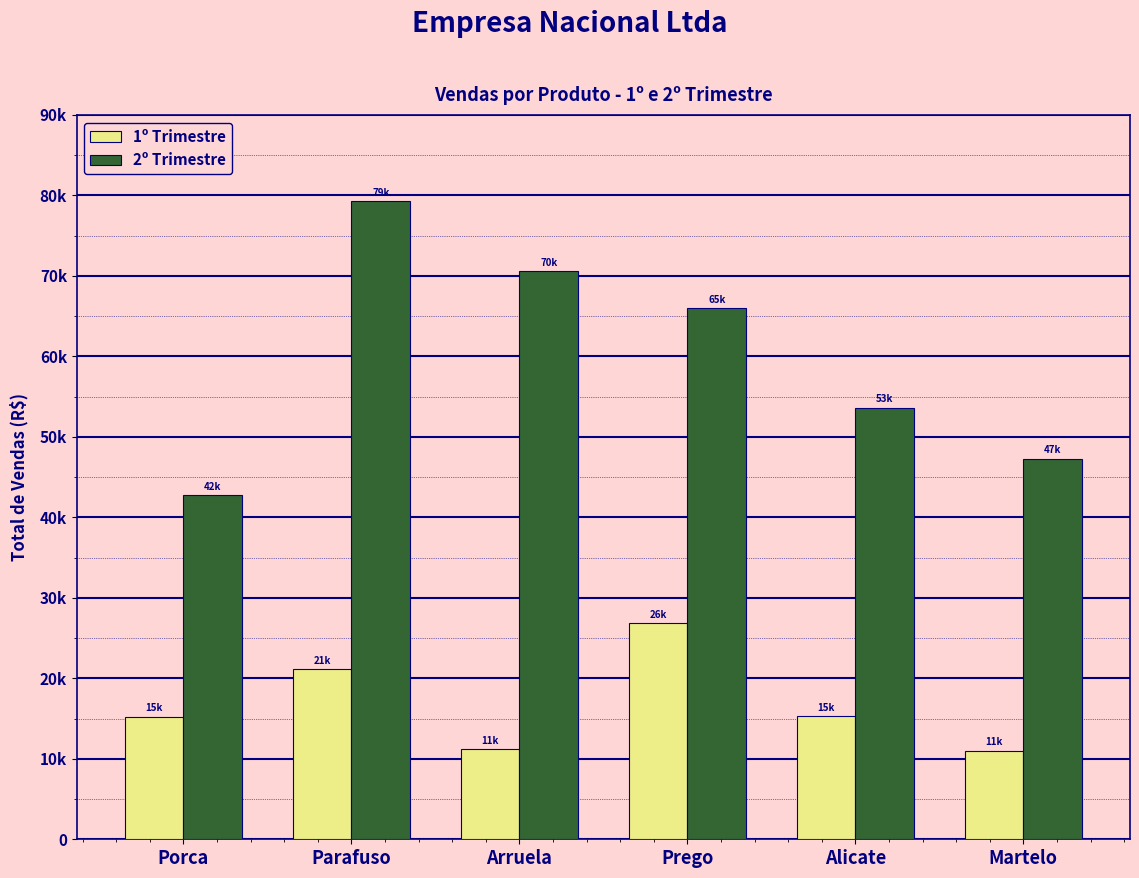

Rank the series by their average value, from highest to lowest.

2º Trimestre, 1º Trimestre